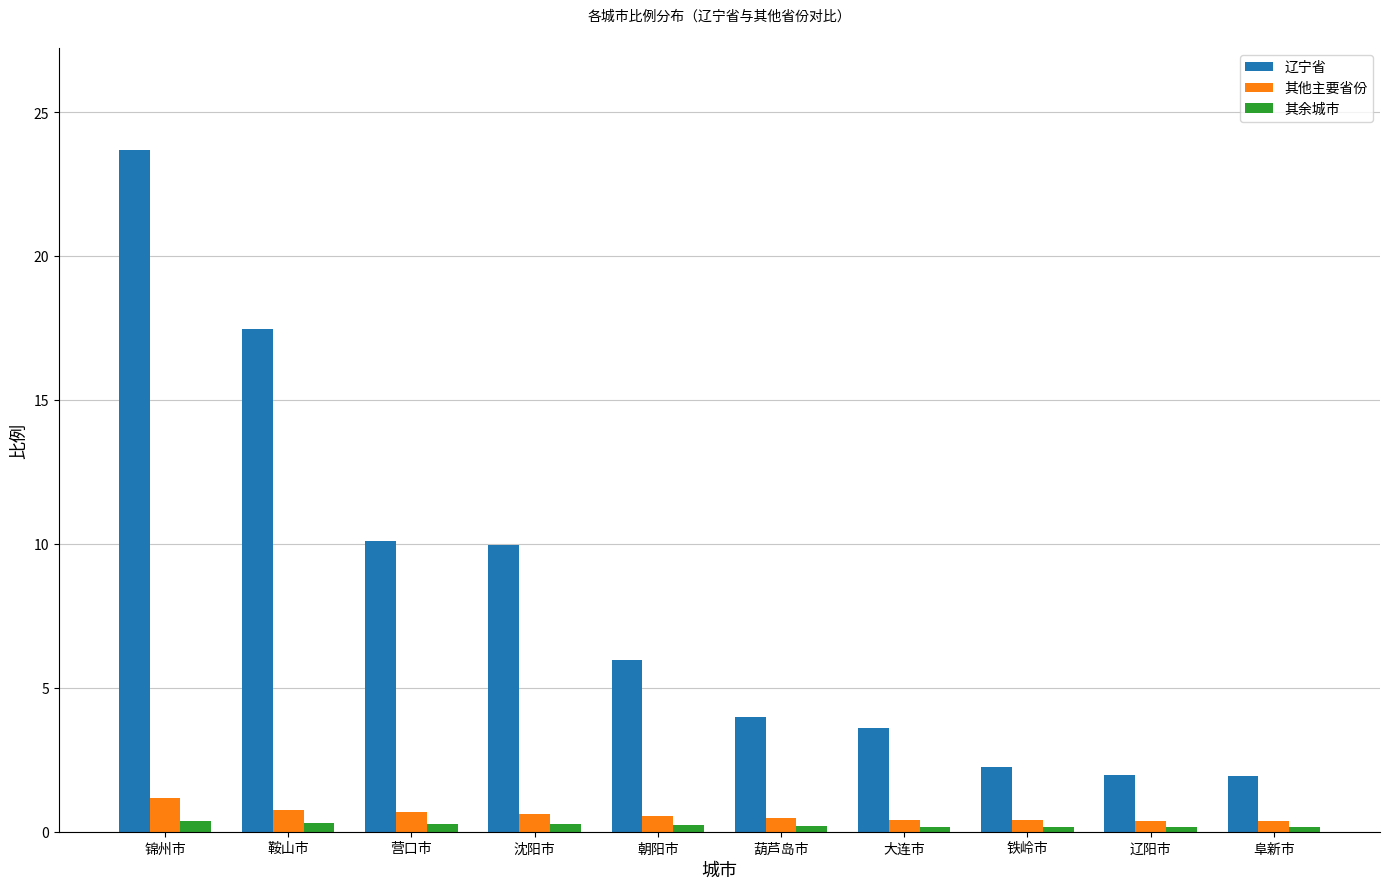

What is the difference between the maximum and minimum values in the 其他主要省份 series?

0.8